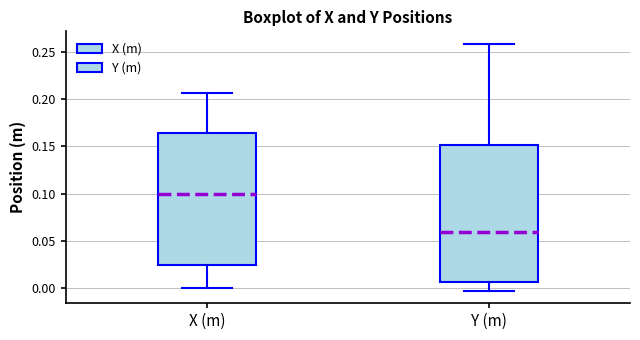

Reading left to right, transcribe this box plot: for each box, give where its median line is, the range the box spans, and where its two whiskers end, as read against the y-axis. The values are not printed on the chart, so give them approximately, as read against the axis.

X (m): median 0.100, box 0.025 to 0.165, whiskers 0.000 to 0.205
Y (m): median 0.060, box 0.005 to 0.150, whiskers -0.005 to 0.260